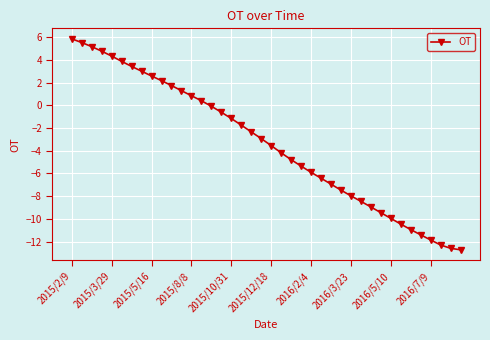

How many lines are shown in the chart?

1